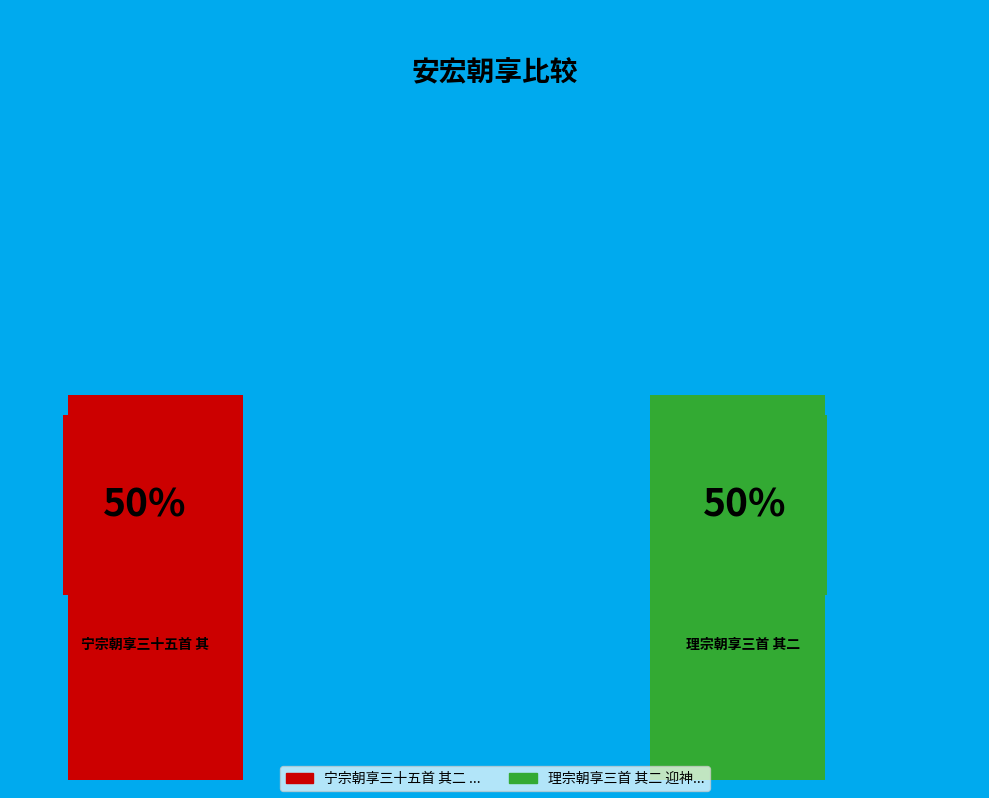

How many slices are in this pie chart?

2